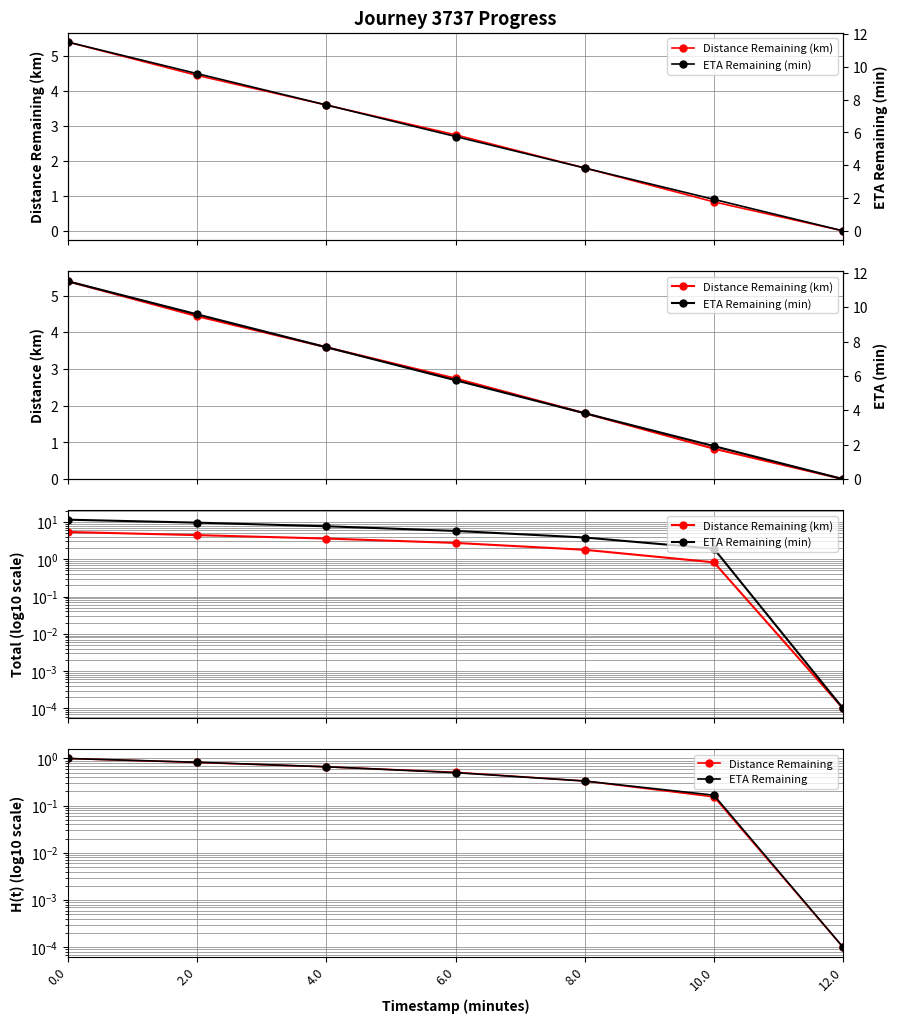

Where is ETA Remaining (min) nearest to the value 5?

6.0